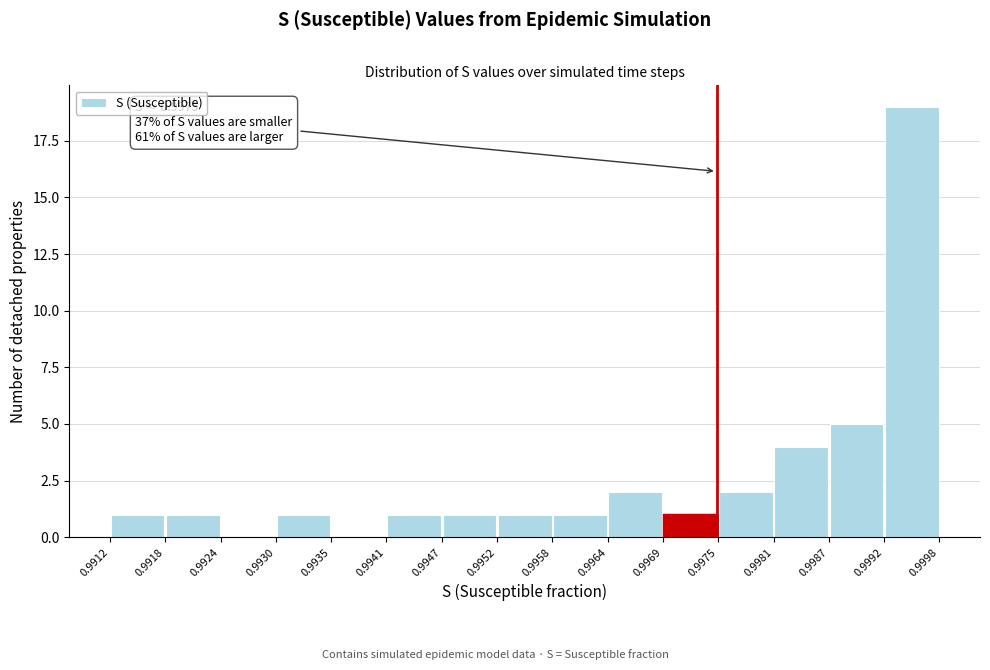

Which range on the x-axis has the tallest bar?

0.9992 to 0.9998